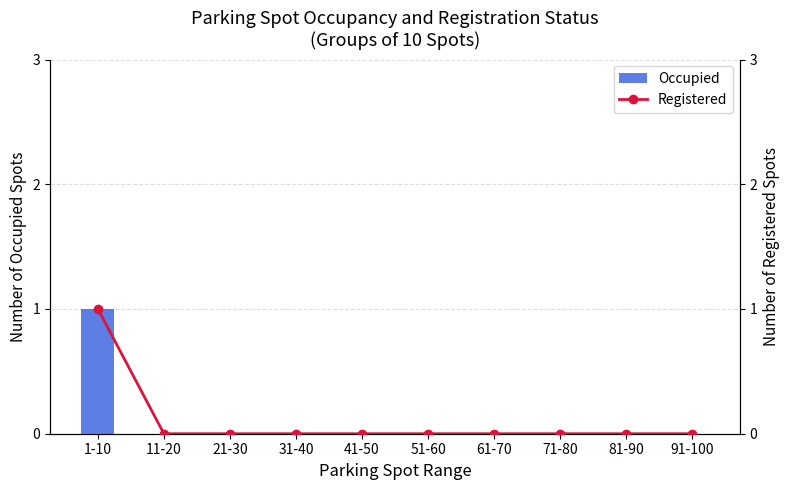

Reading left to right, transcribe all the data shown in this chart.

Occupied: 1	0	0	0	0	0	0	0	0	0
Registered: 1	0	0	0	0	0	0	0	0	0